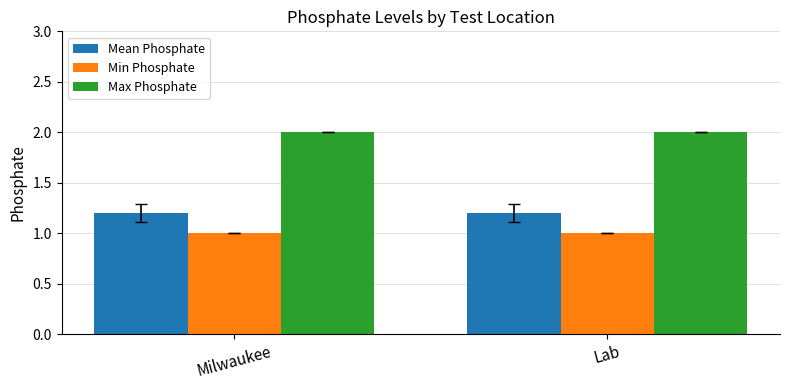

What is the lowest value of the Min Phosphate series?

1.0